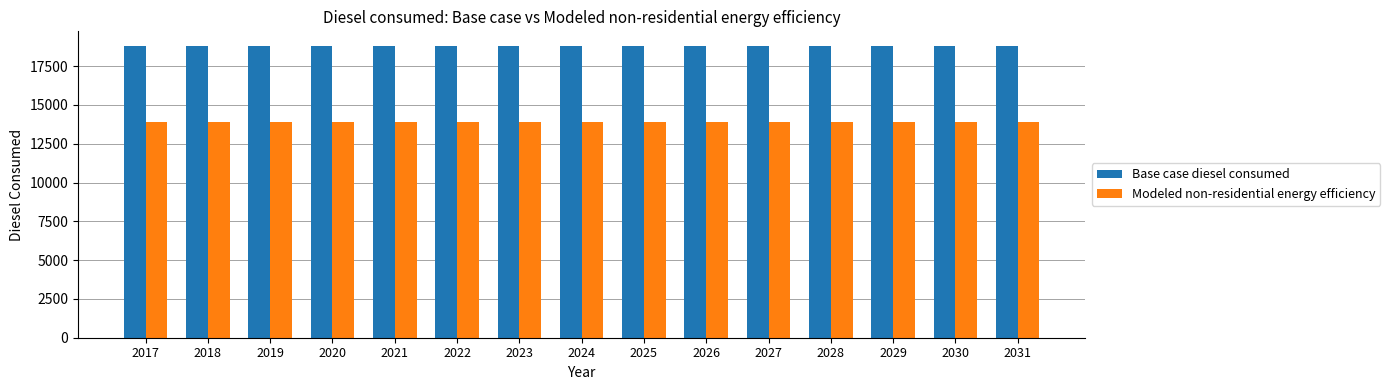

What is the average value of the Modeled non-residential energy efficiency series?

13914.0